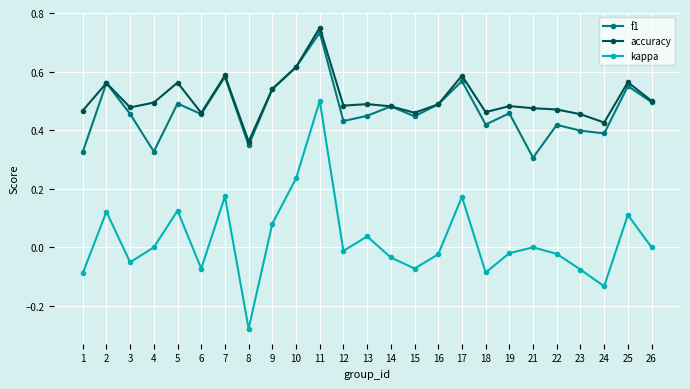

At which label is f1 closest to 0?

21